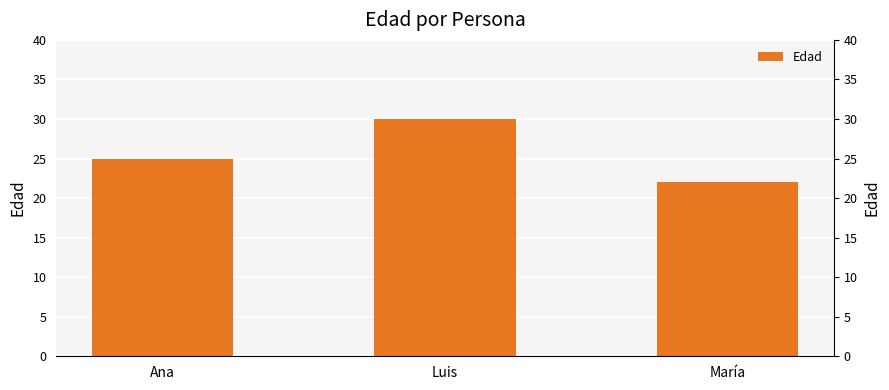

What is the label of the 3rd bar from the left?

María